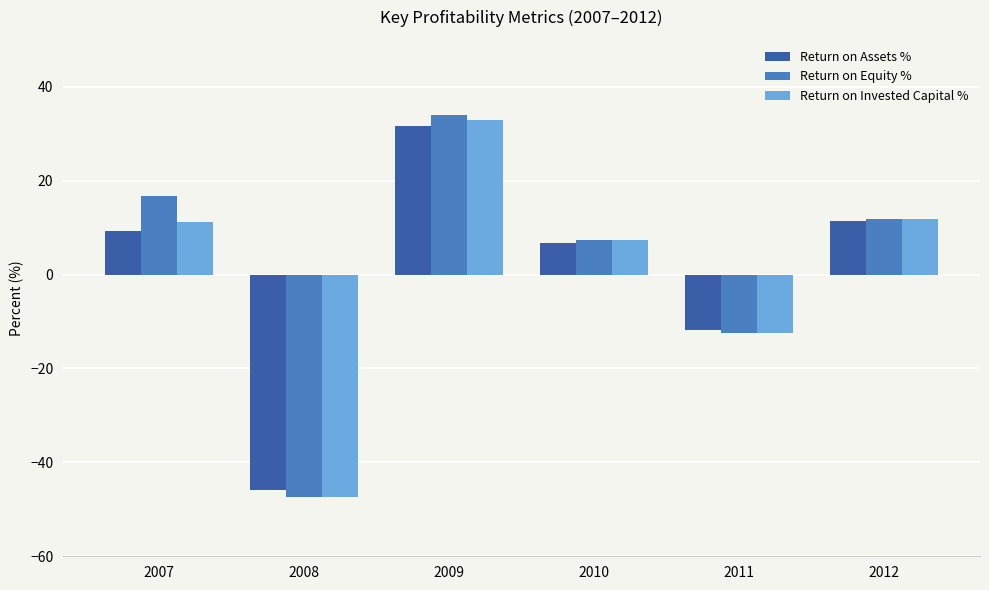

What is the maximum value for Return on Assets %?

31.7